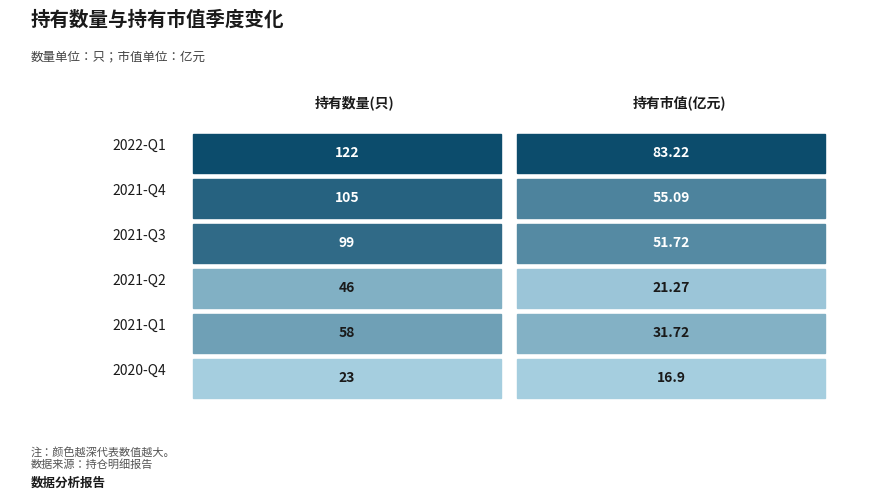

How many data points does each series have?

6